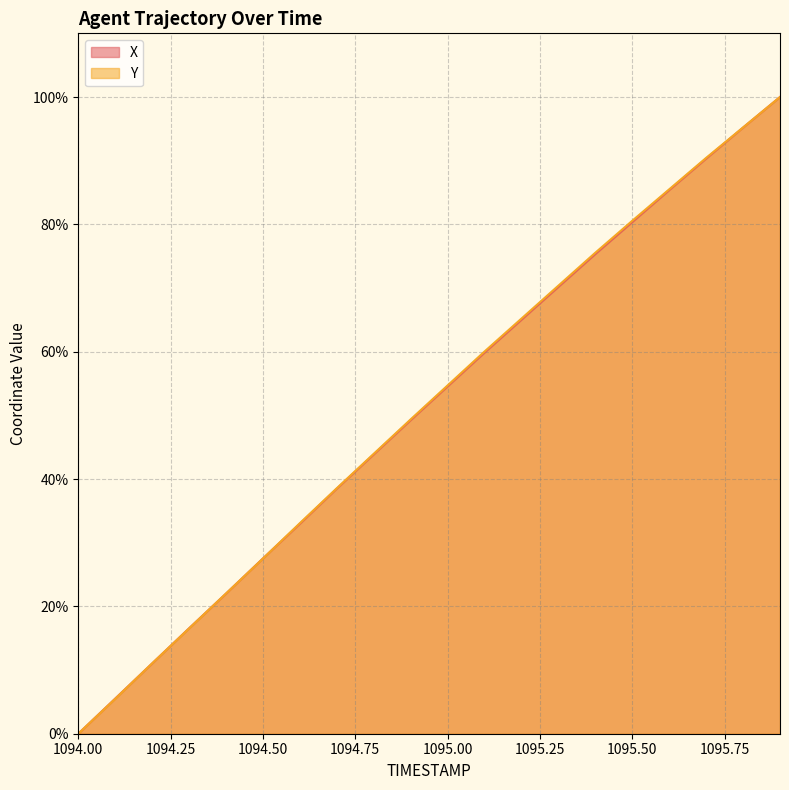

Reading left to right, extract all data points from this chart.

X: 1094.0=0.0	1094.1=5.5	1094.2=11.0	1094.3=16.6	1094.4=22.0	1094.5=27.5	1094.6=33.0	1094.7=38.5	1094.8=43.9	1094.9=49.2	1095.0=54.6	1095.1=59.9	1095.2=65.0	1095.3=70.2	1095.4=75.3	1095.5=80.4	1095.6=85.4	1095.7=90.3	1095.8=95.2	1095.9=100.0
Y: 1094.0=0.0	1094.1=5.5	1094.2=11.1	1094.3=16.5	1094.4=22.0	1094.5=27.5	1094.6=33.1	1094.7=38.6	1094.8=44.0	1094.9=49.4	1095.0=54.7	1095.1=60.0	1095.2=65.2	1095.3=70.4	1095.4=75.5	1095.5=80.6	1095.6=85.5	1095.7=90.4	1095.8=95.2	1095.9=100.0